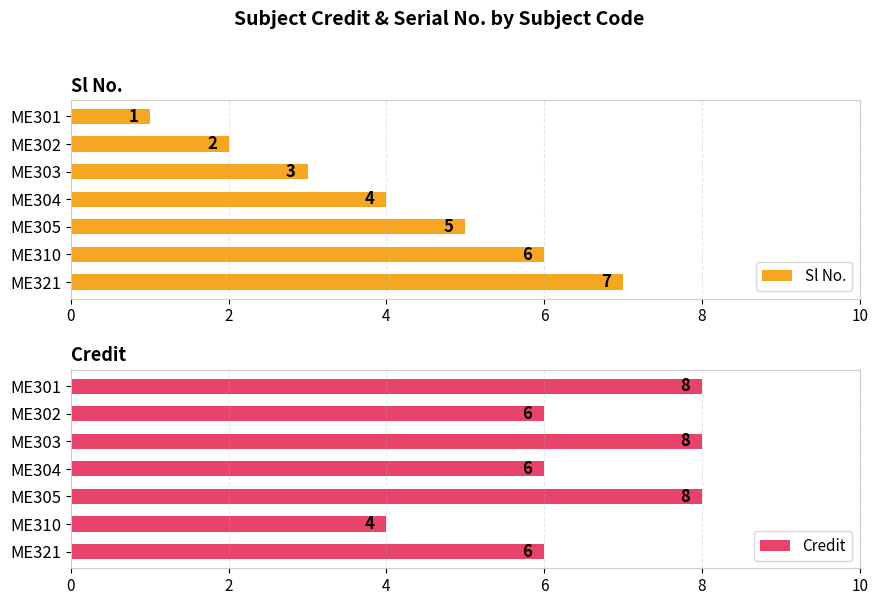

What are all the series names shown in the legend?

Sl No., Credit